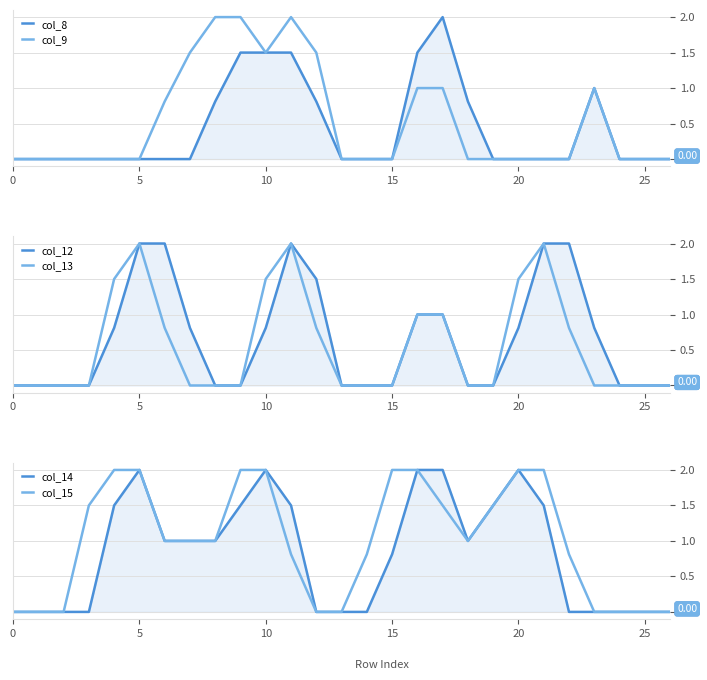

Read the col_15 value at 9.

2.0